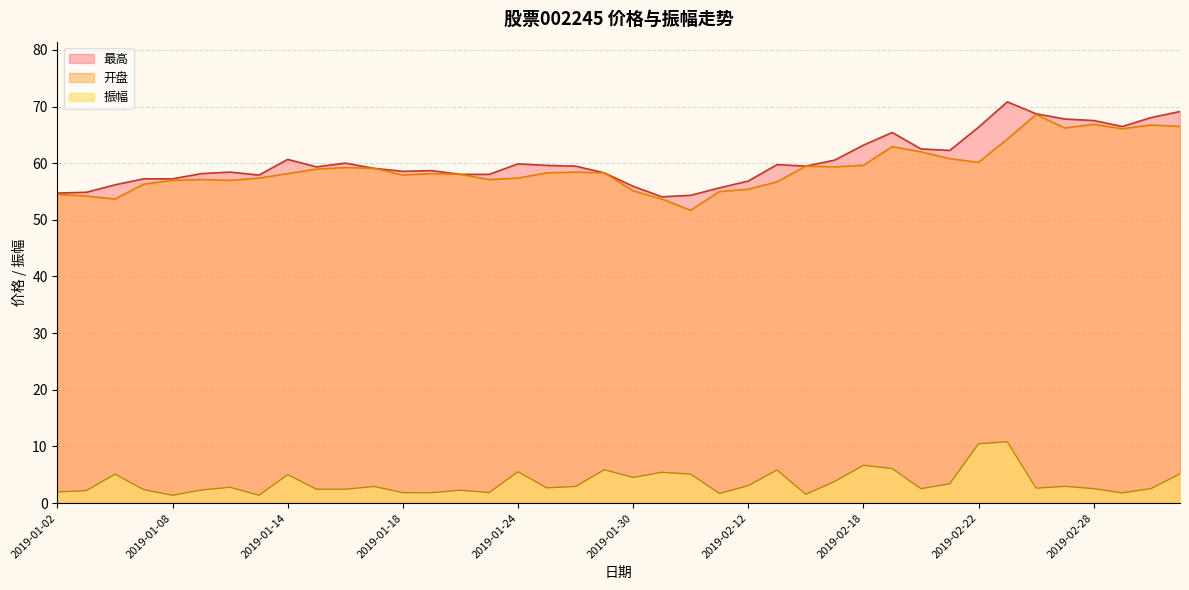

How many lines are shown in the chart?

3